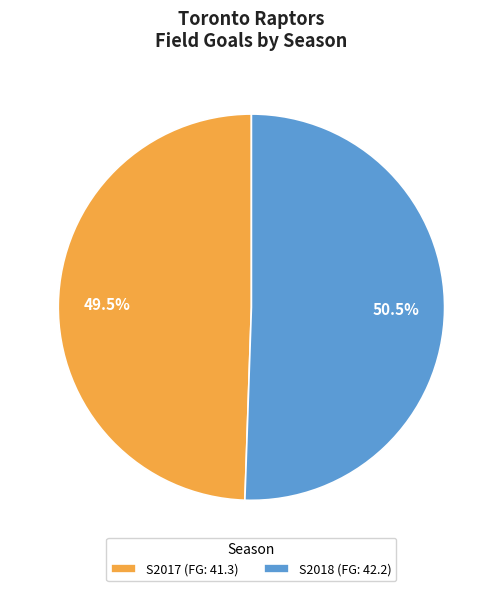

Between S2017 and S2018, which is larger?

S2018